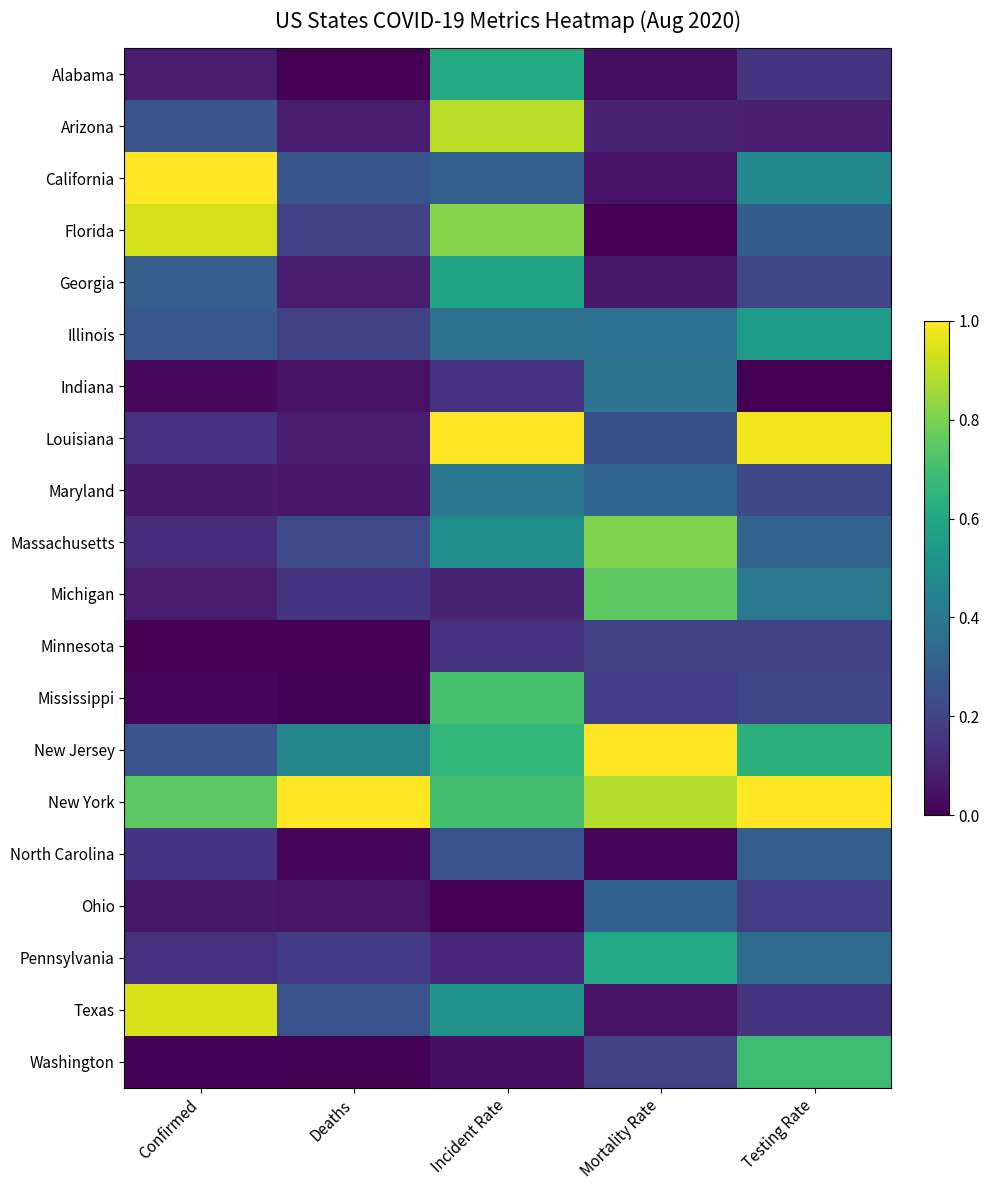

Rank the series by their maximum value, from highest to lowest.

California, Louisiana, New Jersey, New York, Texas, Florida, Arizona, Massachusetts, Michigan, Mississippi, Washington, Alabama, Pennsylvania, Georgia, Illinois, Maryland, Indiana, Ohio, North Carolina, Minnesota